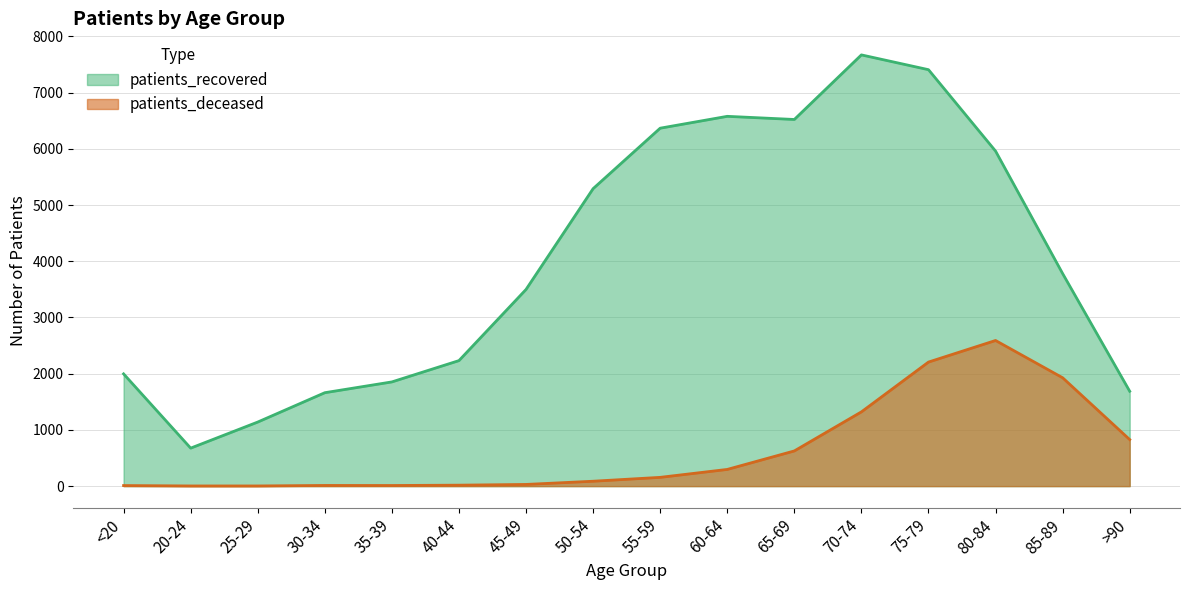

How many values in the patients_recovered series are below 3782?

8